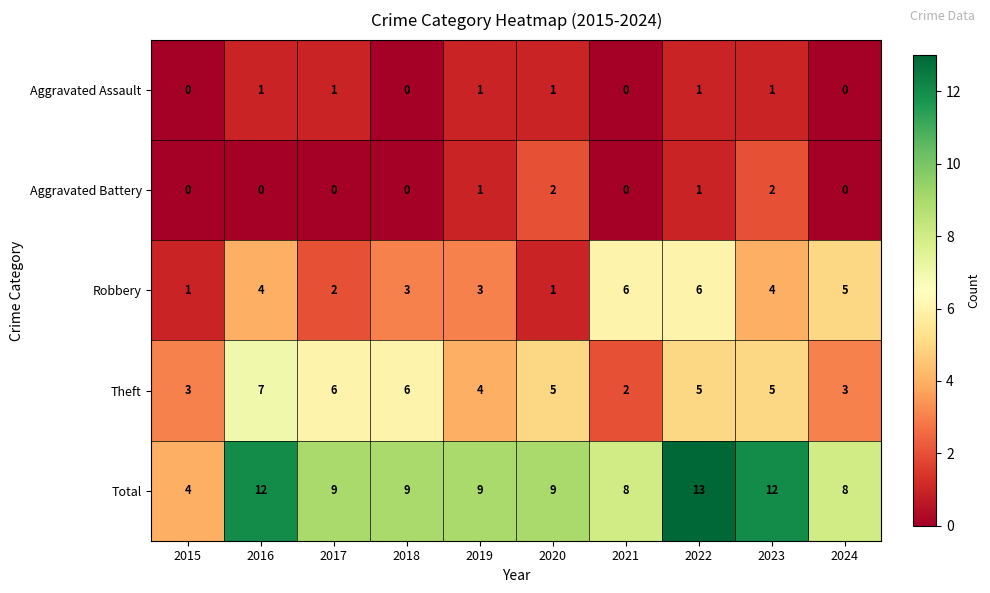

How many data points does each series have?

10